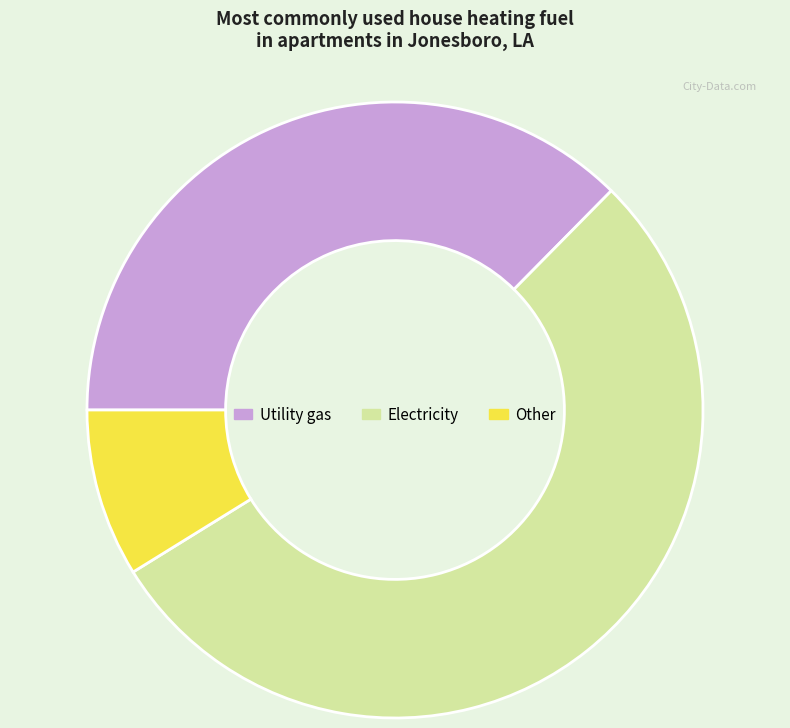

Which has a higher value, Electricity or Utility gas?

Electricity